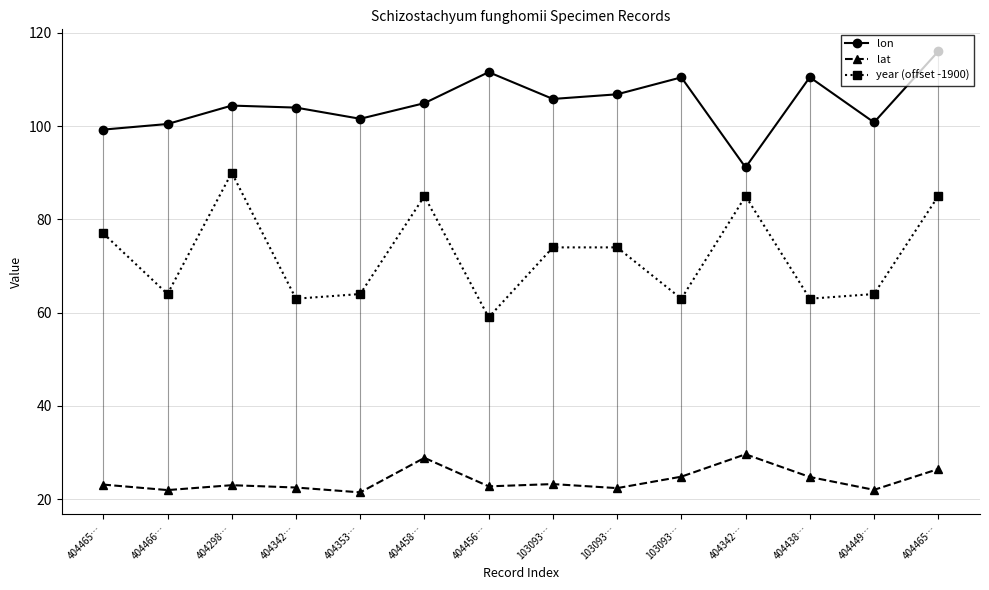

What are all the series names shown in the legend?

lon, lat, year (offset -1900)